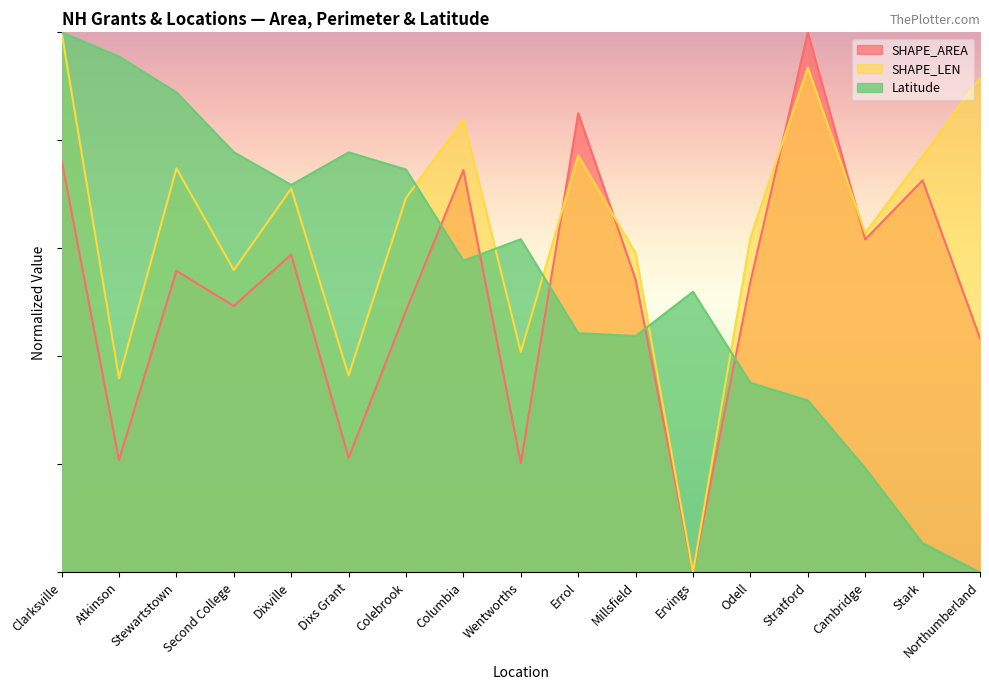

At which label is SHAPE_AREA closest to 0?

Ervings